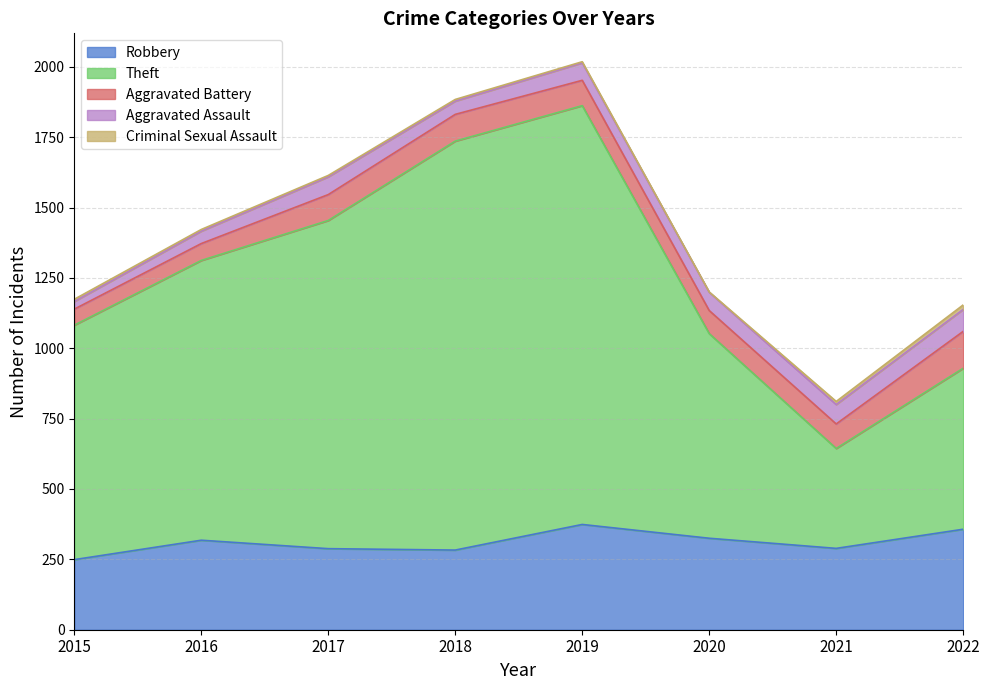

At how many categories does at least one series exceed 617?

6